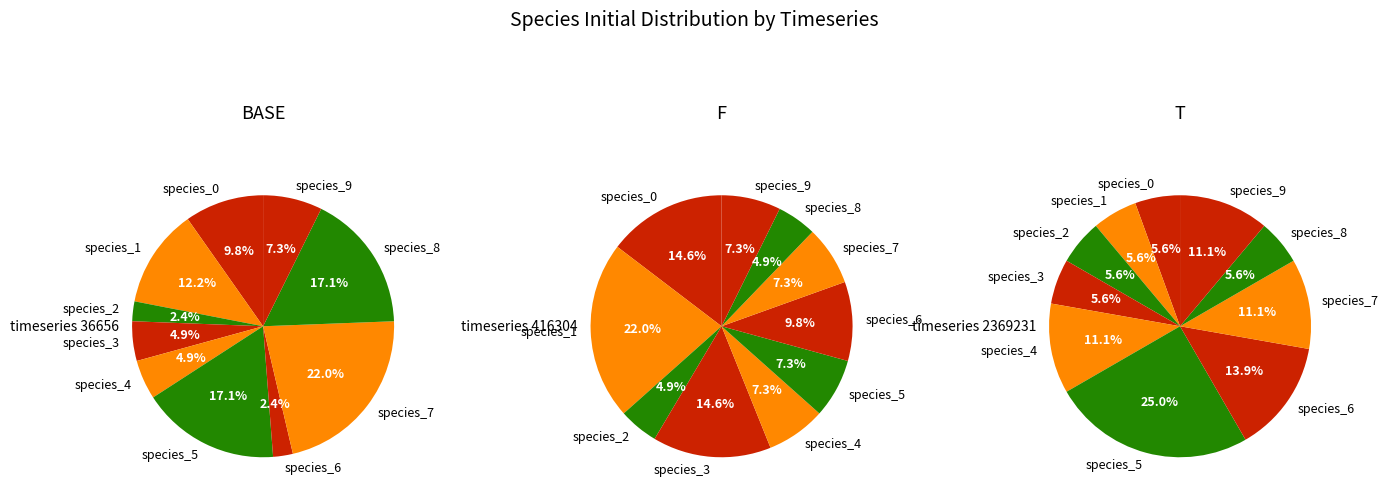

True or false: 0 accounts for 14% of the total.

True